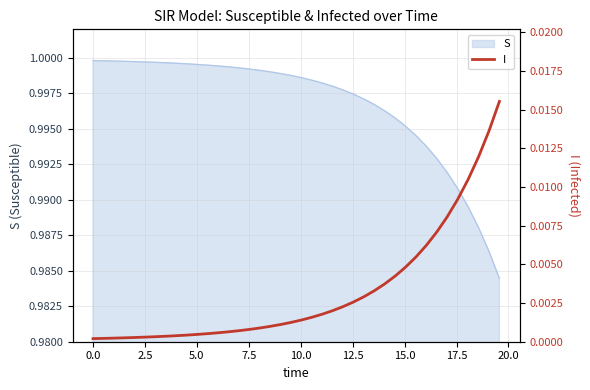

Is it true that the value at 23 is 0.0?

False